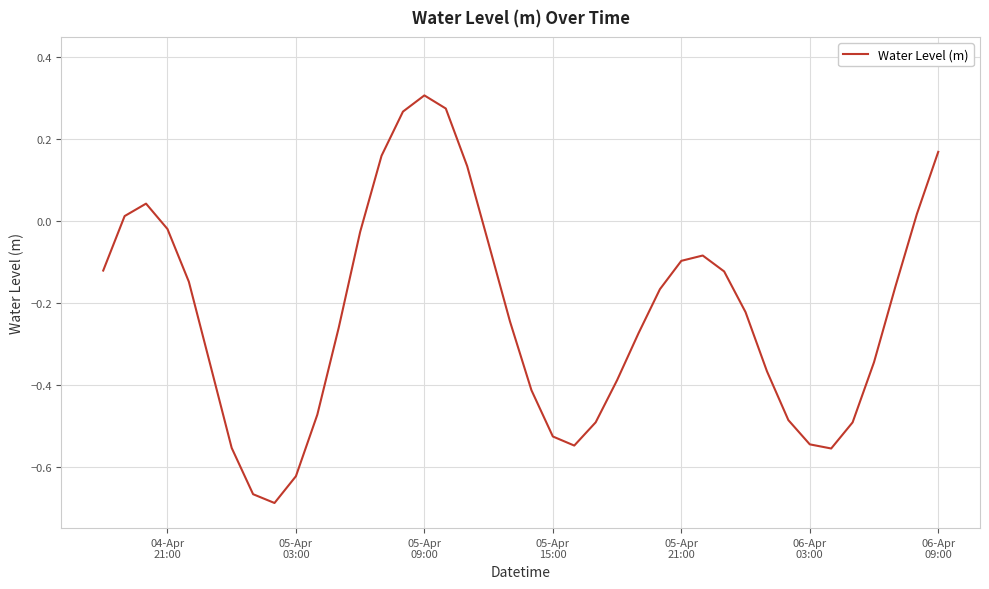

How many series are shown in this chart?

1